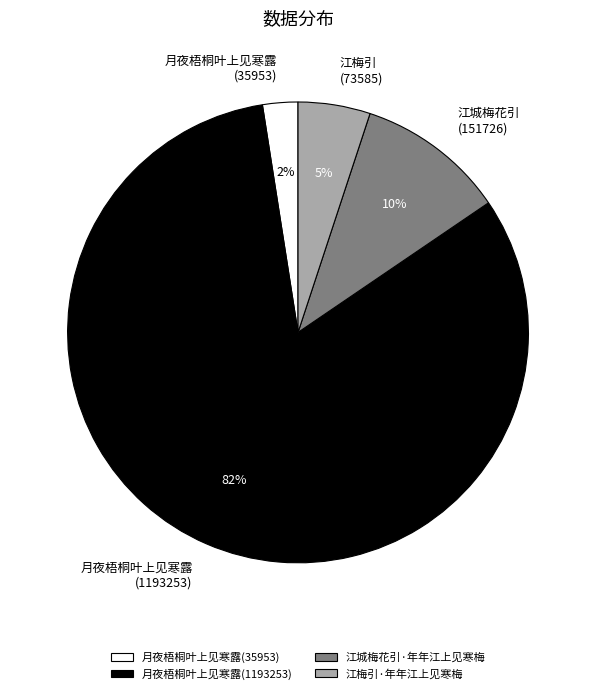

Combined, do 月夜梧桐叶上见寒露(1193253) and 江梅引·年年江上见寒梅 account for over 50%?

Yes